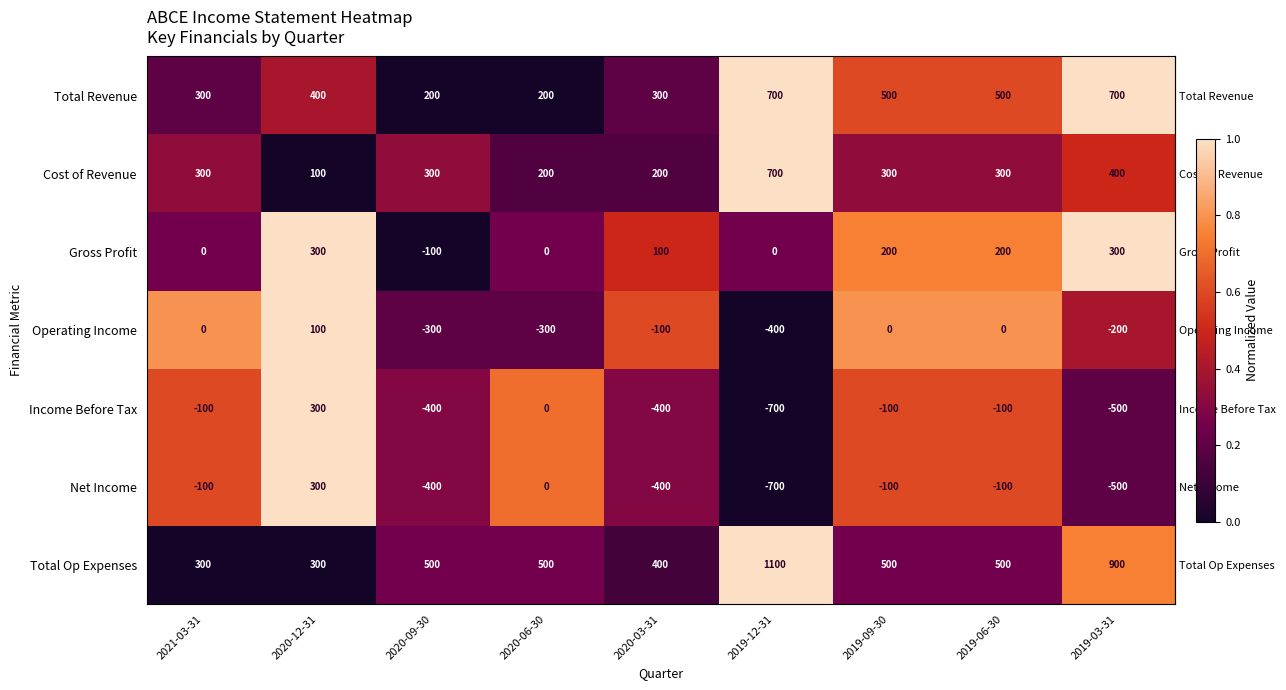

What is the average value of the Total Op Expenses series?

556